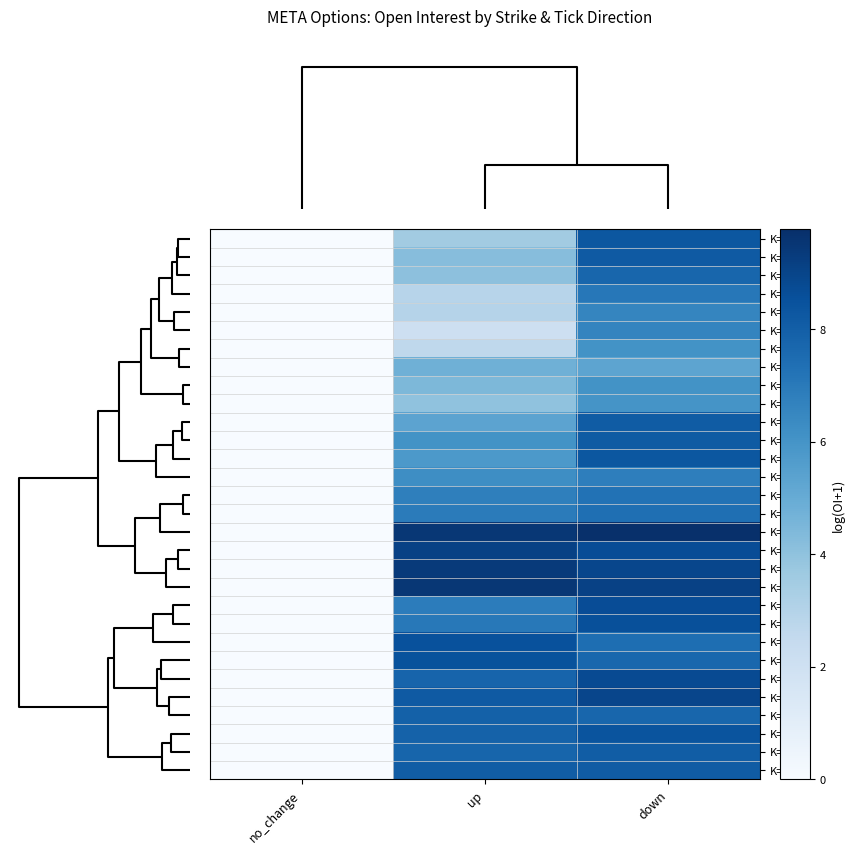

Which series has the largest range (max minus min)?

K=130